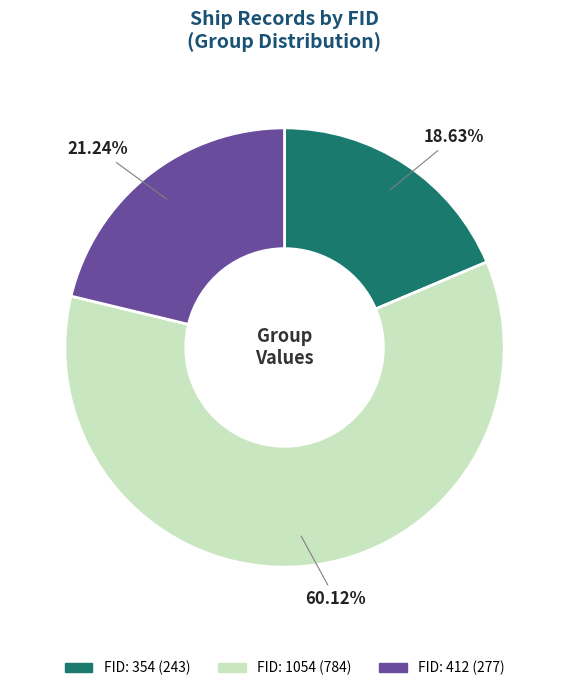

Is there any slice that represents more than half of the pie?

Yes